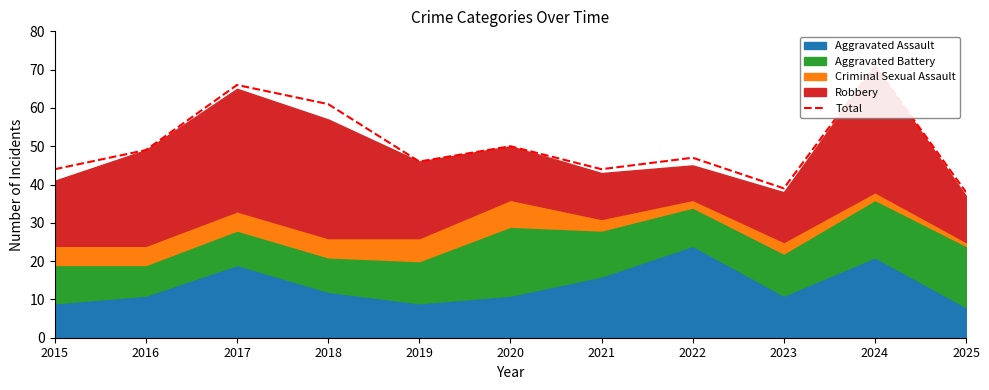

How many interior local peaks (higher than both neighbors) does the data have?

4